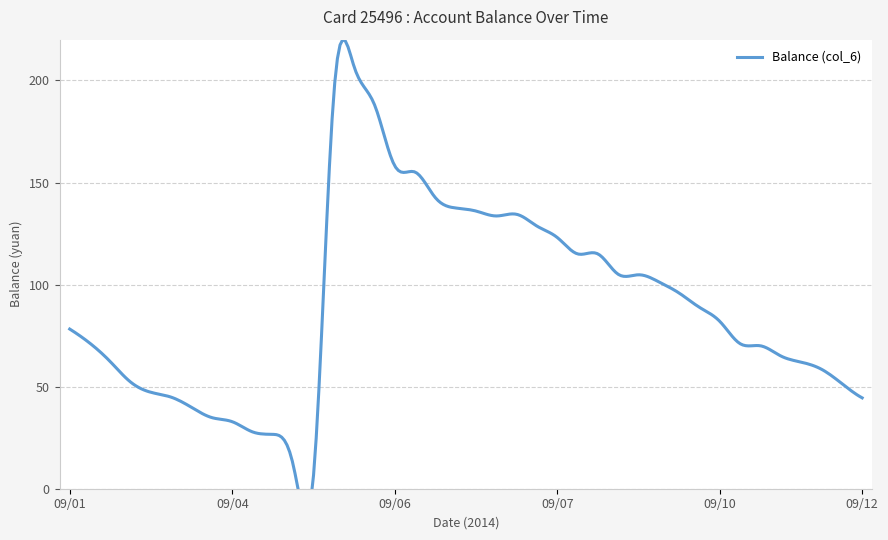

Reading right to left, list all the values displayed in this chart.

09/12=44.5	09/12=51.5	09/11=58.5	09/11=62.0	09/11=65.0	09/11=70.0	09/11=71.0	09/10=81.9	09/10=88.8	09/09=95.8	09/09=101.3	09/09=104.8	09/09=105.0	09/09=115.0	09/08=115.0	09/07=123.0	09/07=128.6	09/07=134.4	09/07=133.6	09/06=136.0	09/06=137.5	09/06=142.5	09/06=155.1	09/06=158.1	09/05=188.1	09/05=206.6	09/05=193.6	09/05=6.6	09/04=11.6	09/04=26.6	09/04=27.8	09/04=32.8	09/03=34.8	09/03=39.8	09/02=44.8	09/02=47.2	09/02=52.2	09/01=62.2	09/01=71.2	09/01=78.2